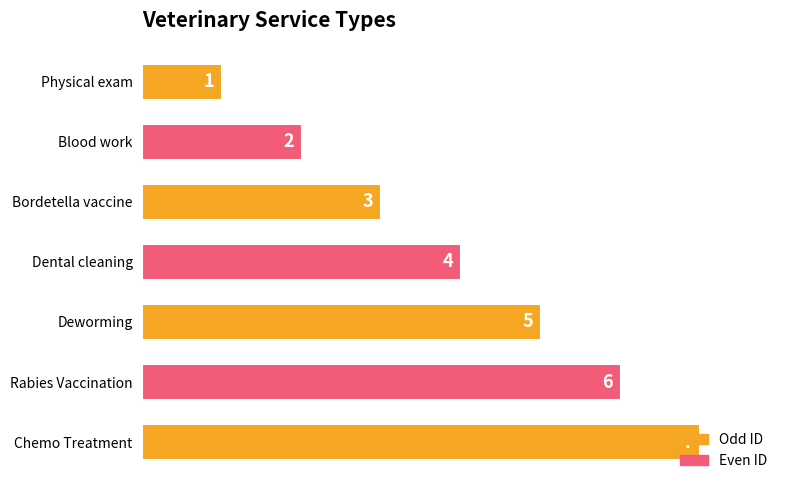

Is it true that the value at Rabies Vaccination is 10?

False